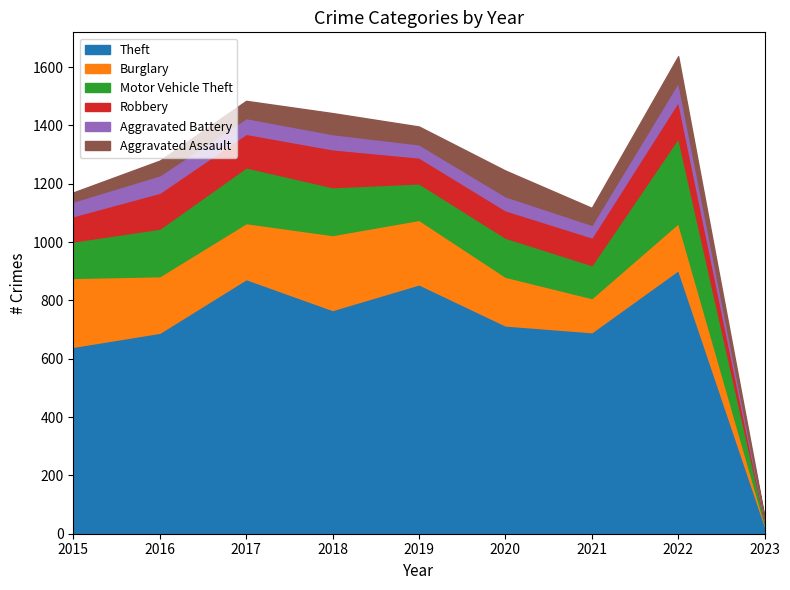

What is the maximum value for Theft?

904